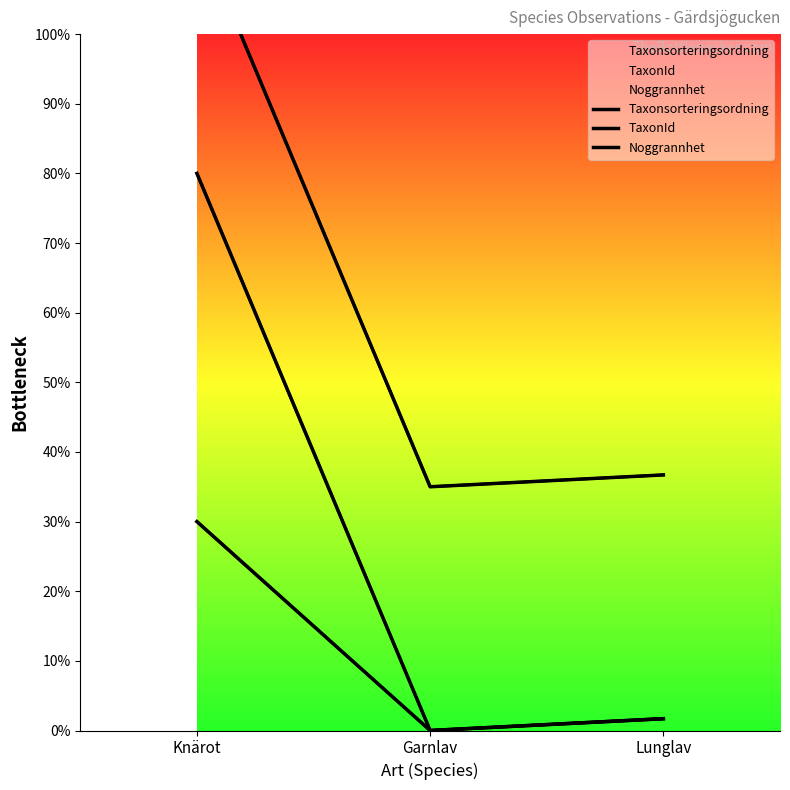

What is the approximate value of Noggrannhet at Garnlav?

0.3